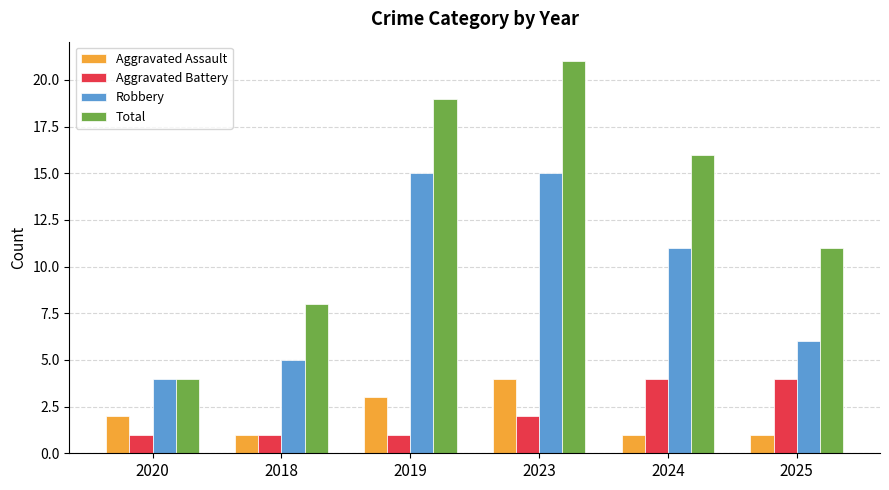

Which series has the largest total across all categories?

Total